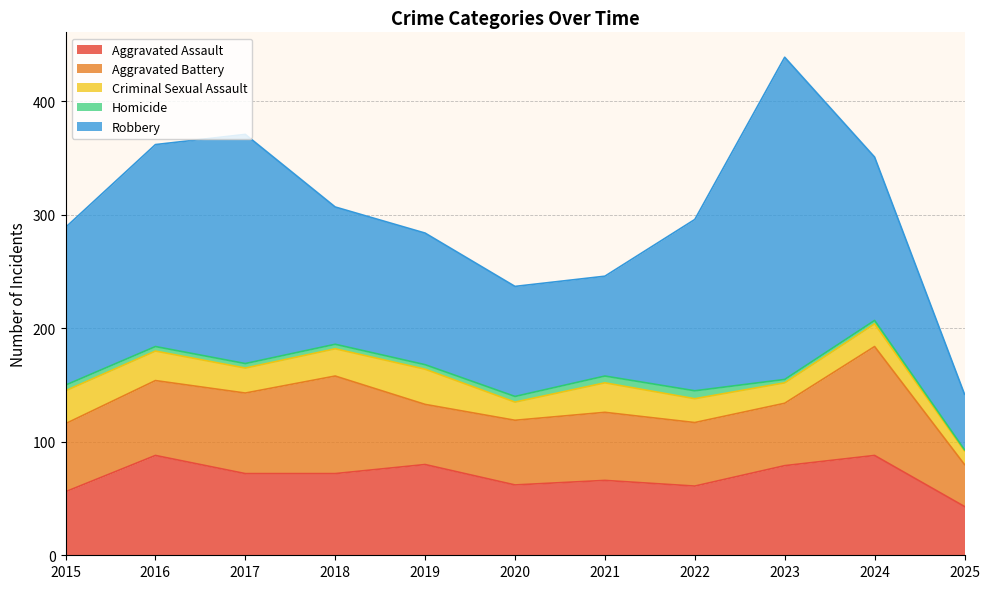

What is the highest value of the Aggravated Battery series?

96